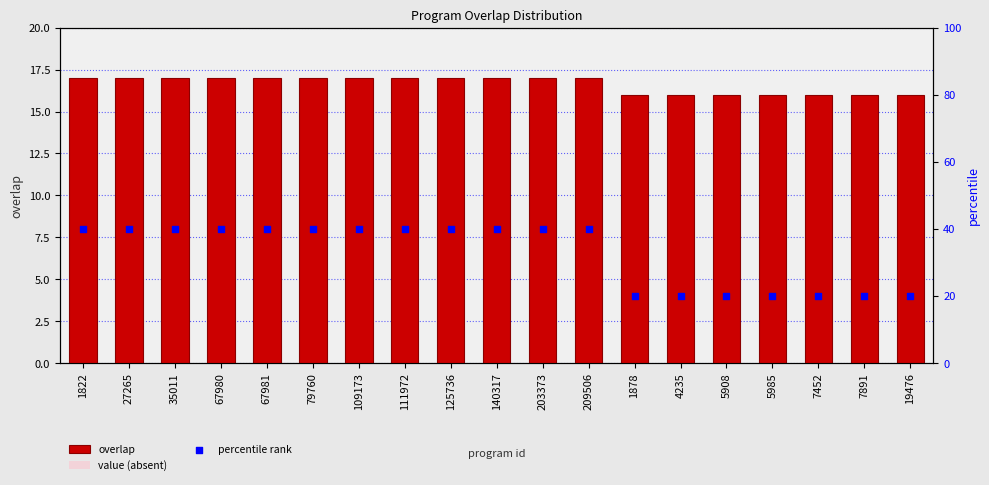

Which series reaches the maximum Y coordinate?

percentile rank